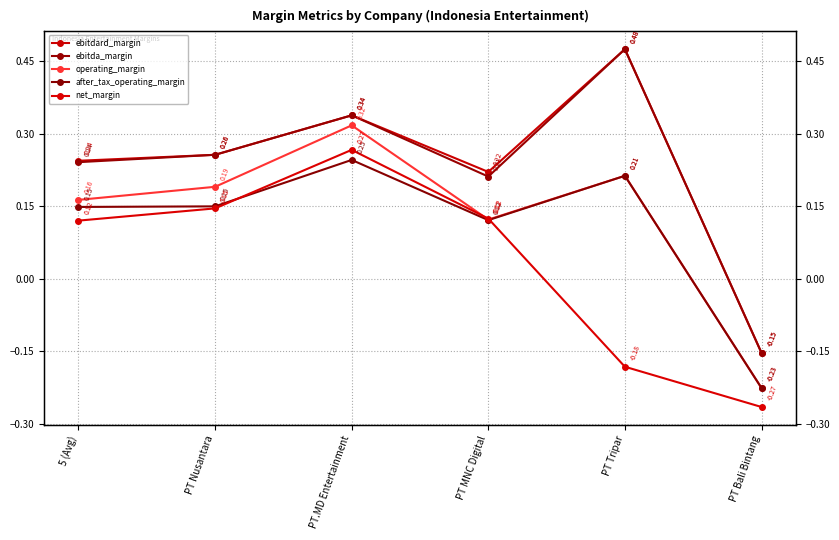

Reading left to right, transcribe all the data shown in this chart.

ebitdard_margin: 0.2	0.3	0.3	0.2	0.5	-0.2
ebitda_margin: 0.2	0.3	0.3	0.2	0.5	-0.2
operating_margin: 0.2	0.2	0.3	0.1	0.2	-0.2
after_tax_operating_margin: 0.1	0.1	0.2	0.1	0.2	-0.2
net_margin: 0.1	0.1	0.3	0.1	-0.2	-0.3